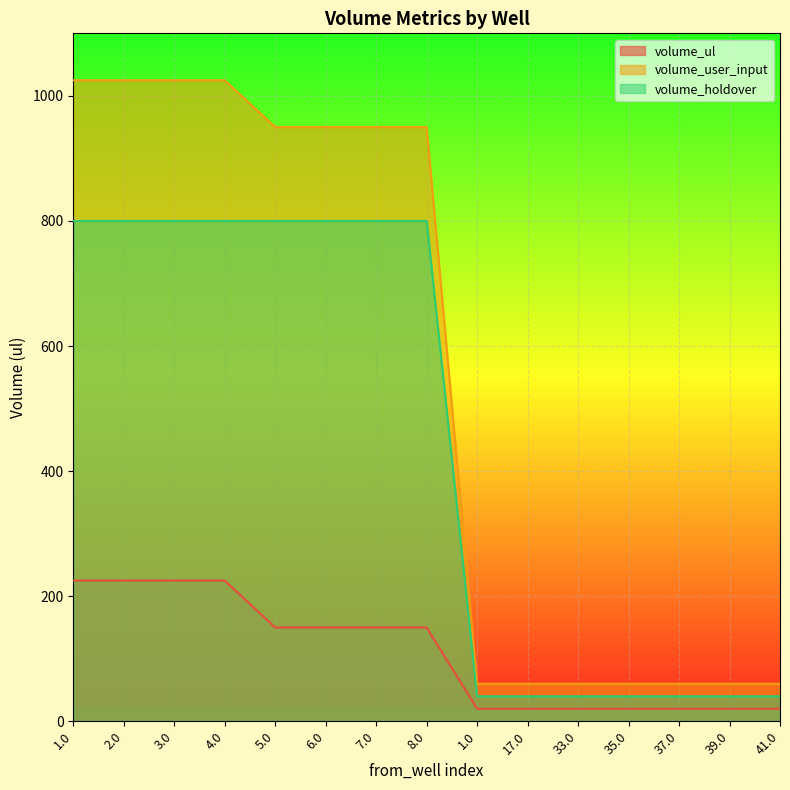

What is the difference between the maximum and minimum values in the volume_user_input series?

965